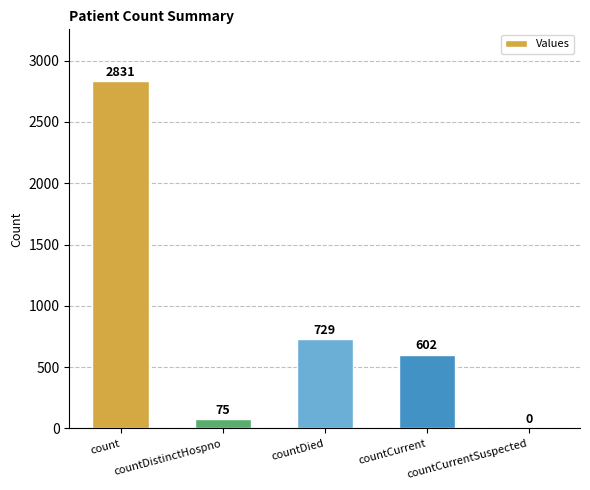

What is the difference between the values at countCurrentSuspected and count?

2831